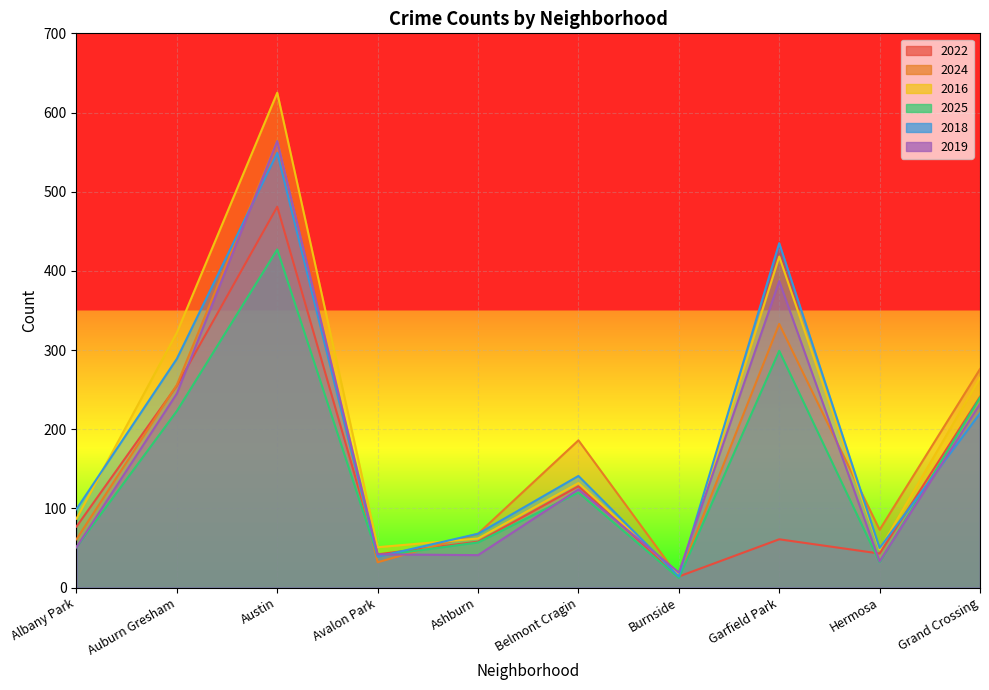

What position from the left is Ashburn?

5